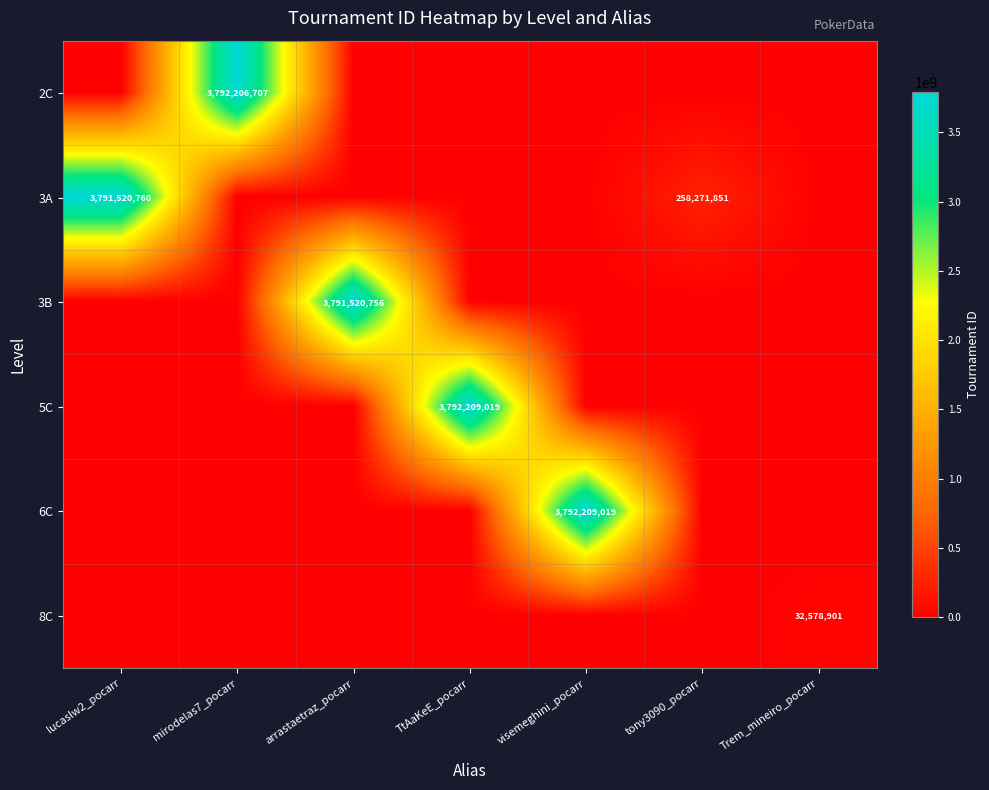

What is the greatest value displayed?

3792209019